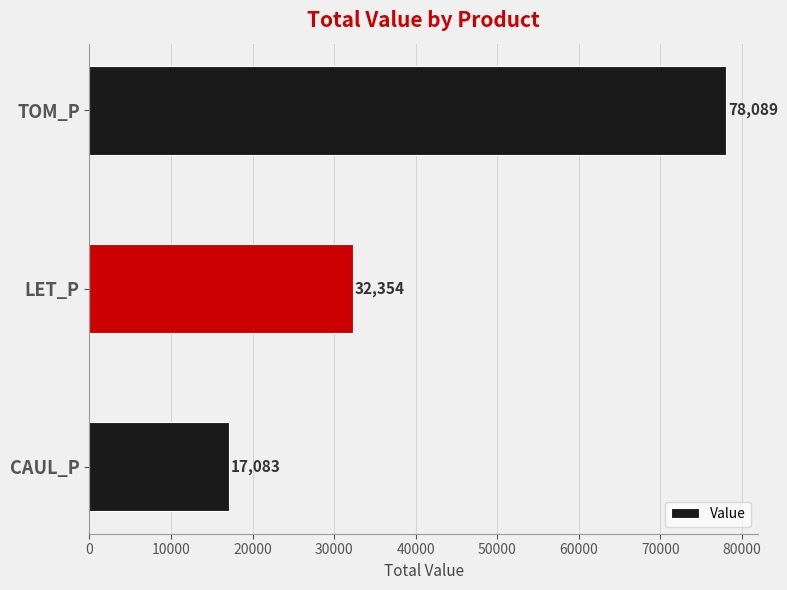

What is the difference between the second highest and minimum values?

15270.6